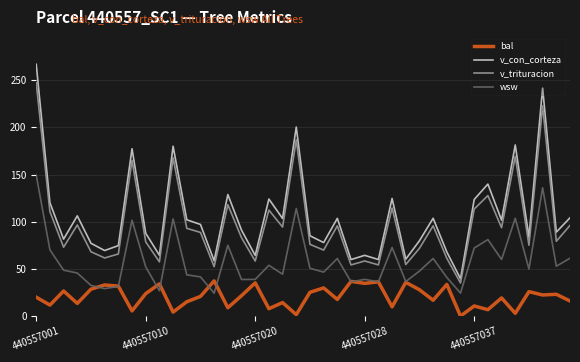

What is the average value of the wsw series?

58.4